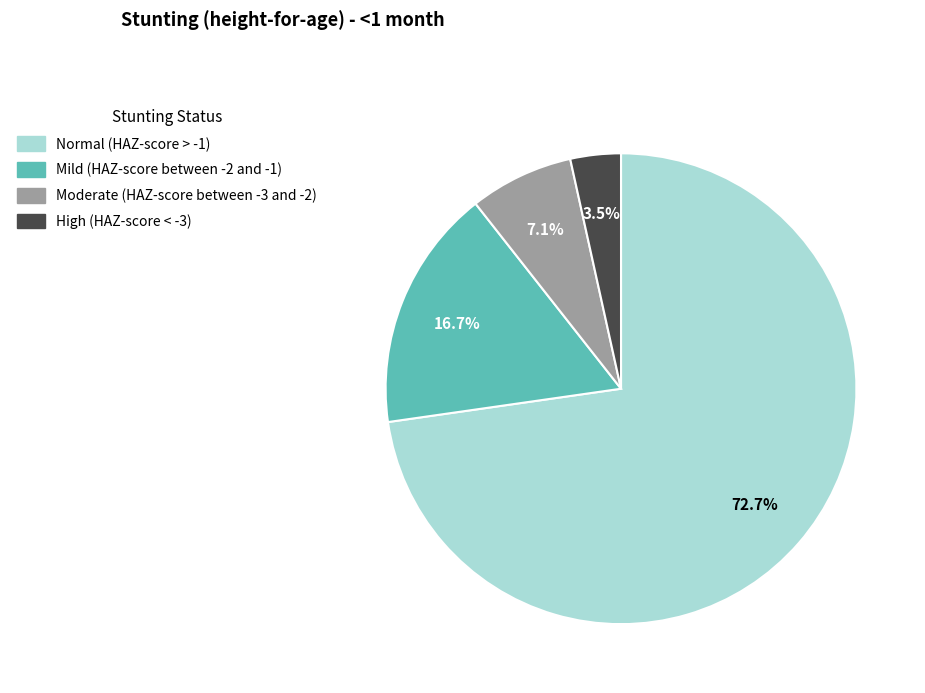

What percentage is the Moderate (HAZ-score between -3 and -2) slice, to the nearest percent?

7%